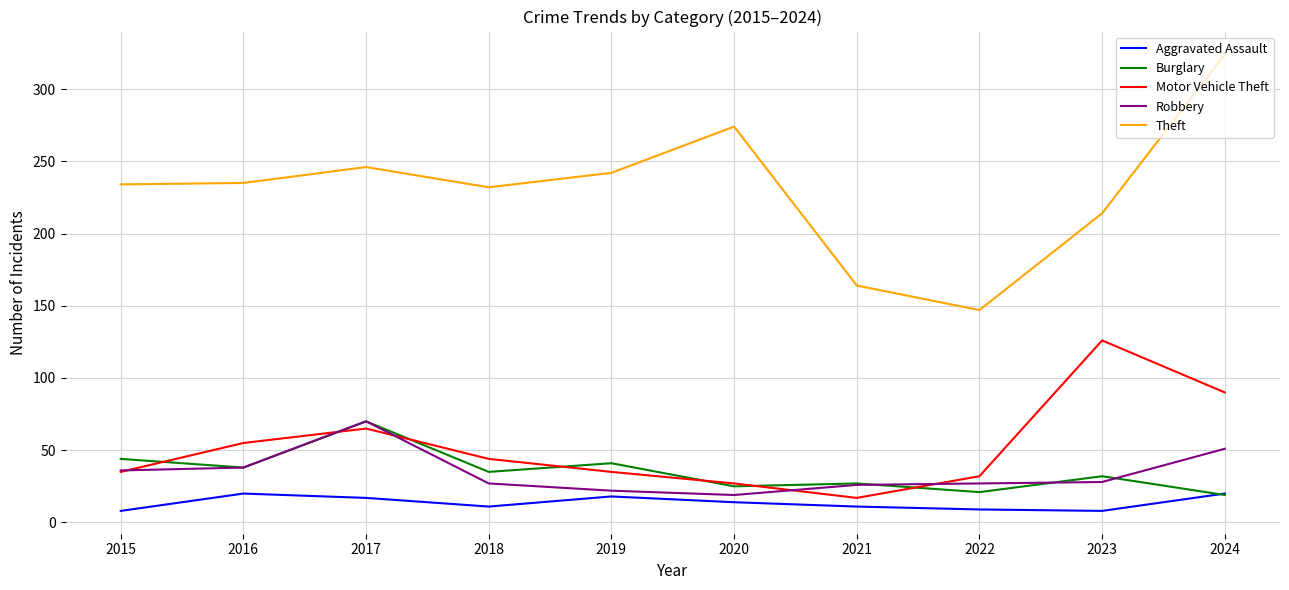

At which category is the sum across all series the highest?

2024